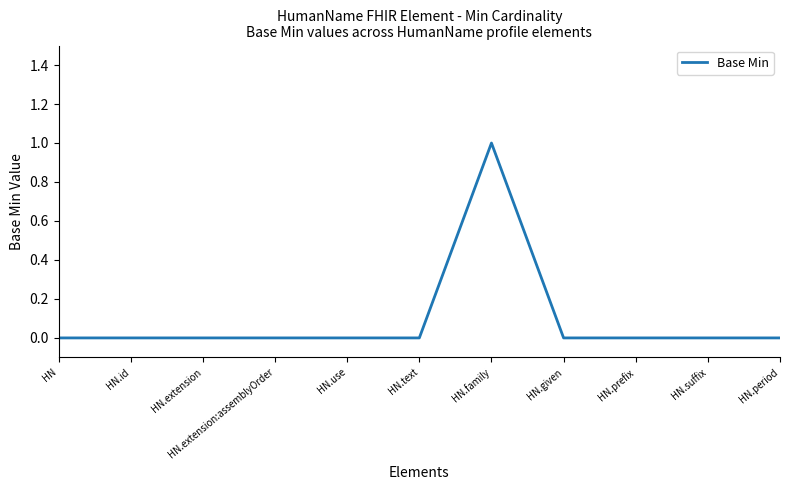

What is the change in value from HN.id to HN.family?

+1